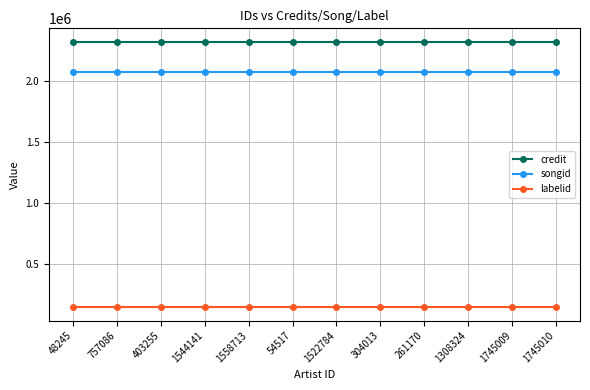

What is the total value across all series at 1745009?

4530417